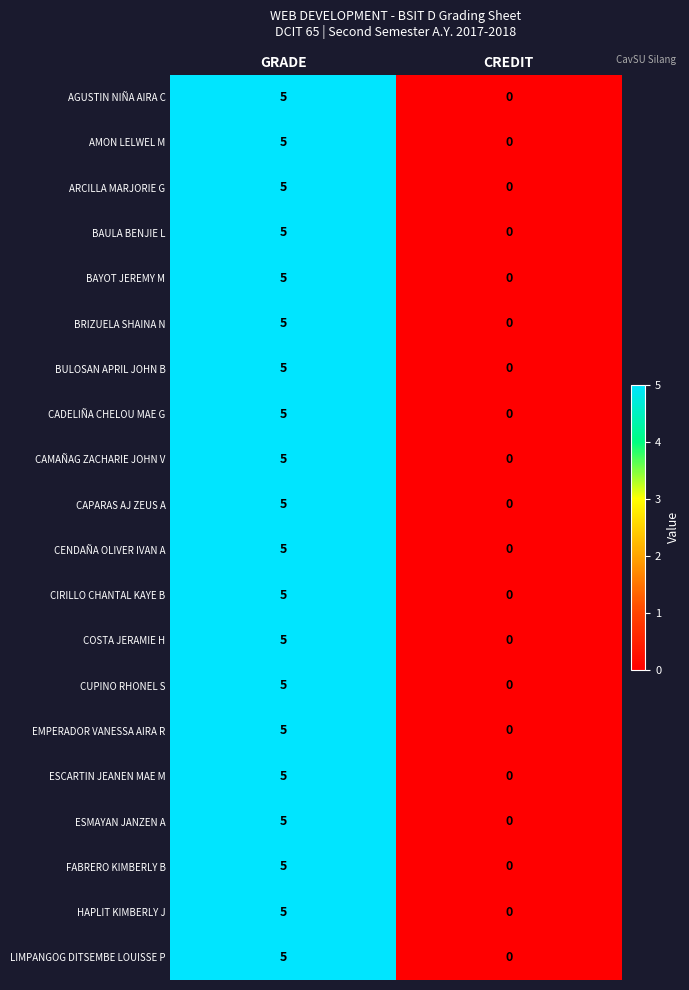

The value of ARCILLA MARJORIE G at CREDIT is -3. True or false?

False